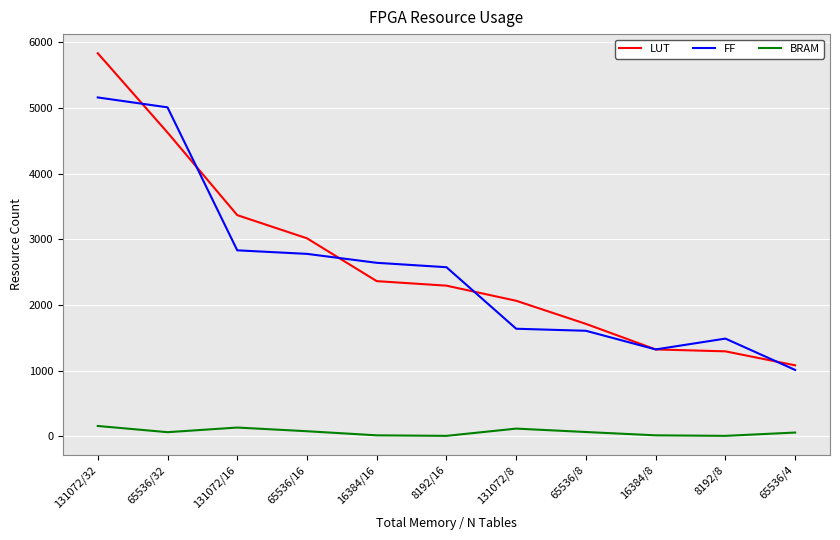

The LUT series shows 1324.0 at 16384/8. True or false?

True